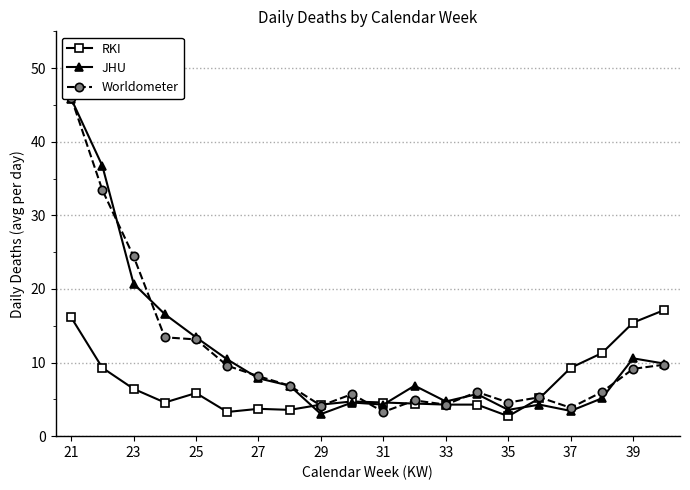

What is the minimum value for RKI?

2.7